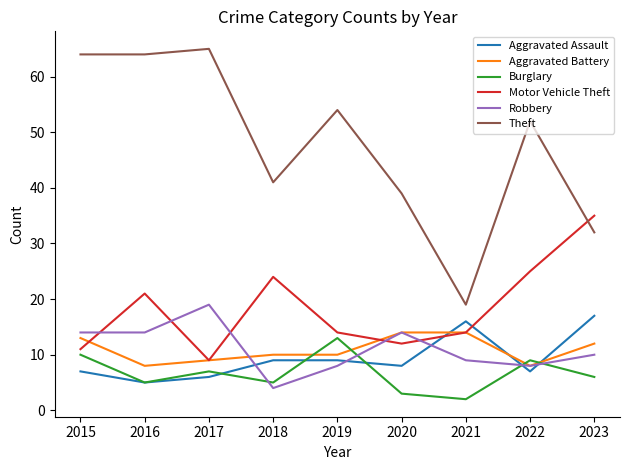

In Aggravated Assault, how many points are lower than both neighbors (excluding endpoints)?

3